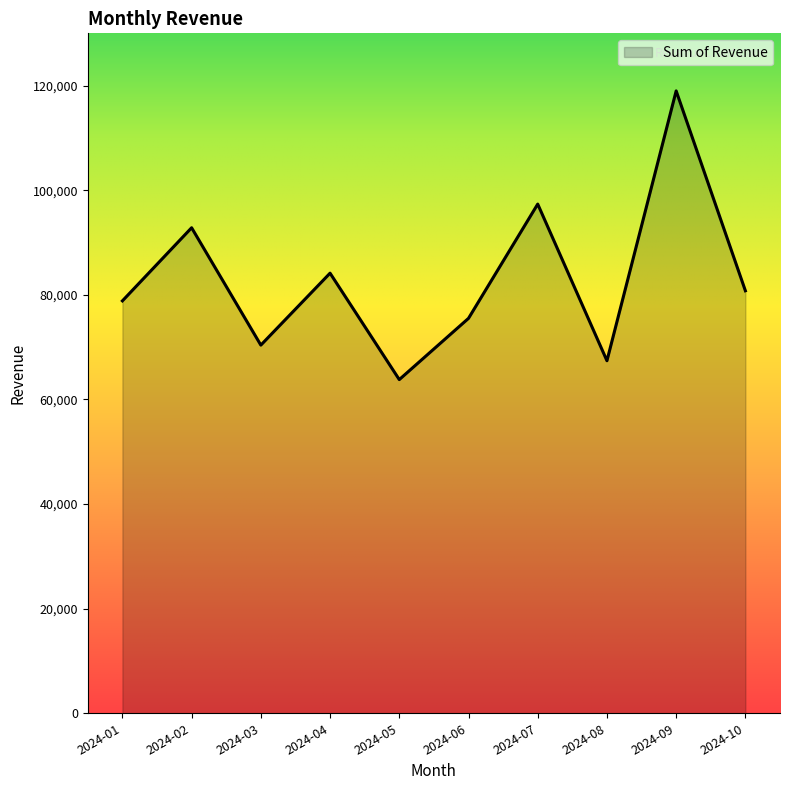

Which has a higher value, 2024-08 or 2024-02?

2024-02